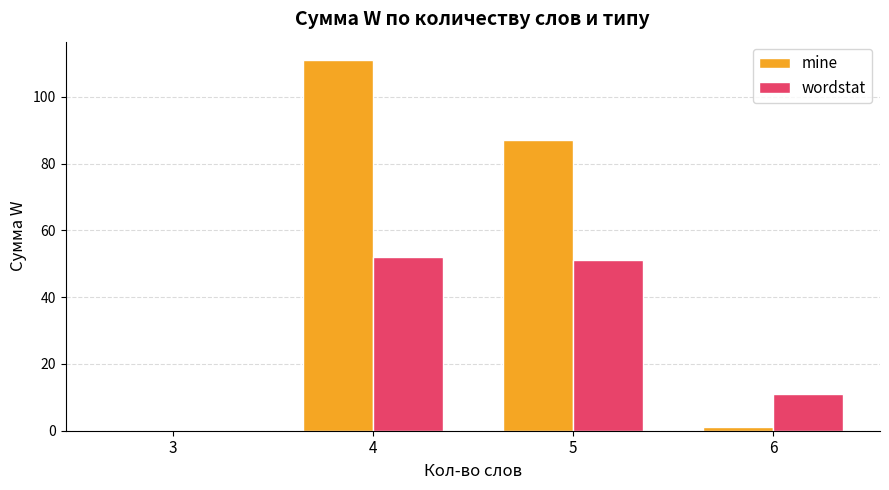

What is the sum of the mine values at 6 and 3?

1